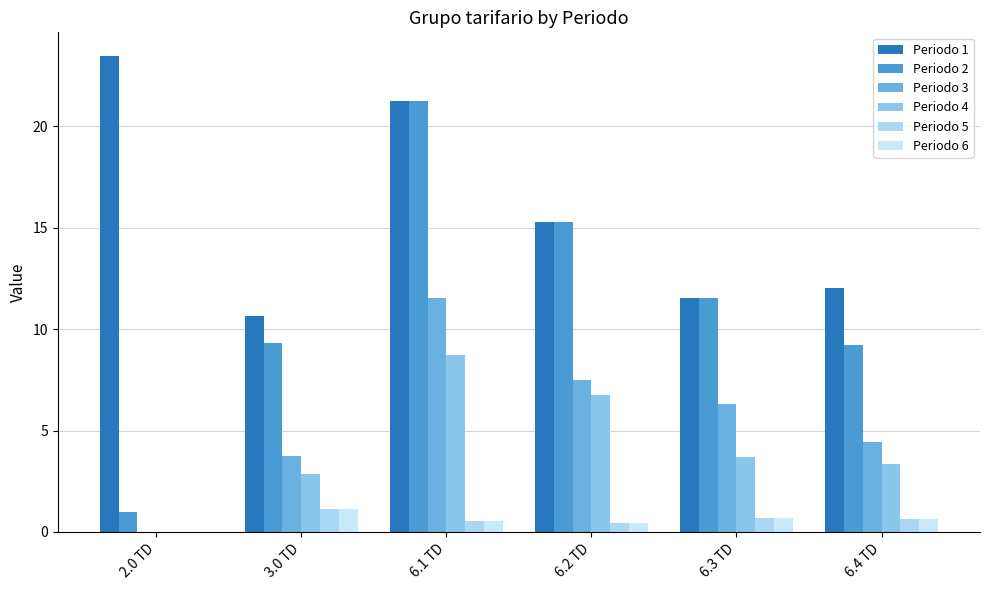

At which label is Periodo 5 closest to 0?

2.0 TD